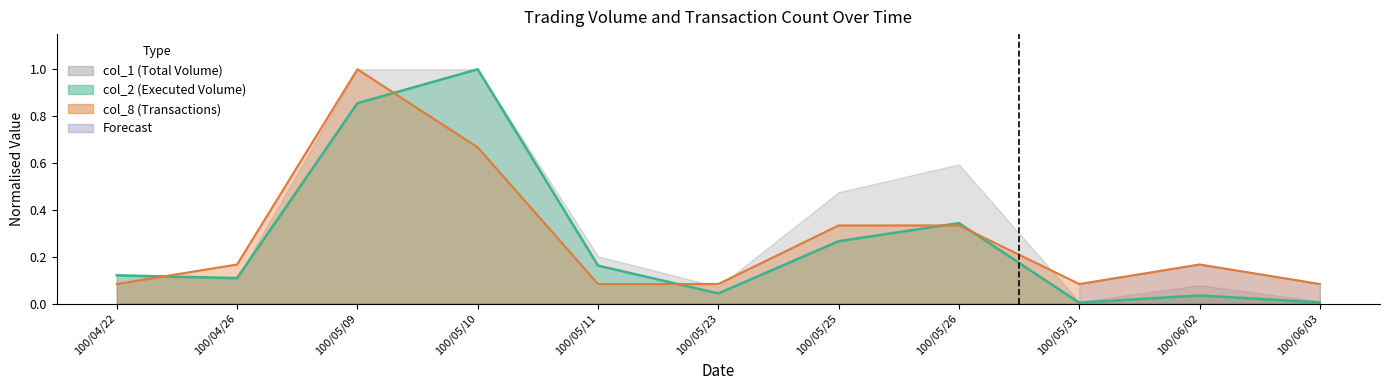

Which series has the largest total across all categories?

col_8